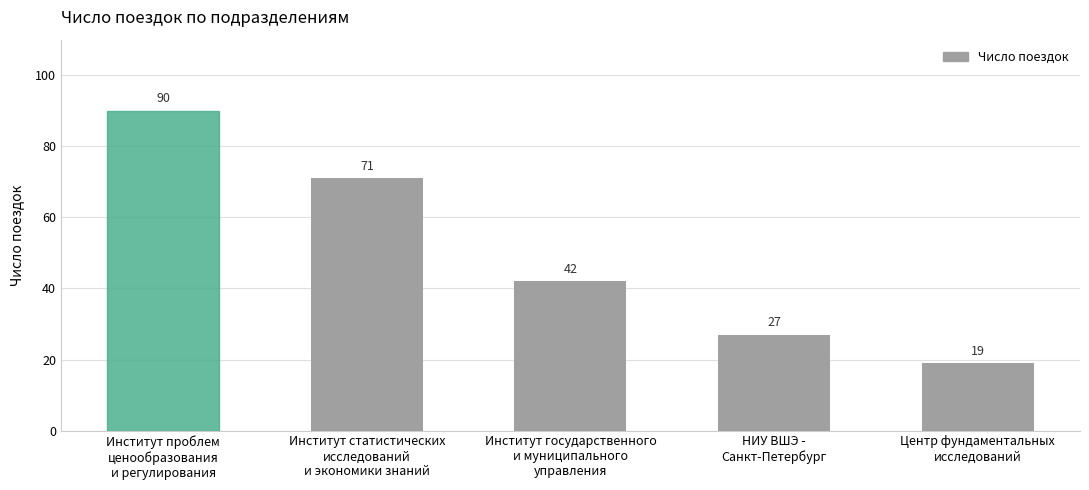

How many categories are shown in the chart?

5